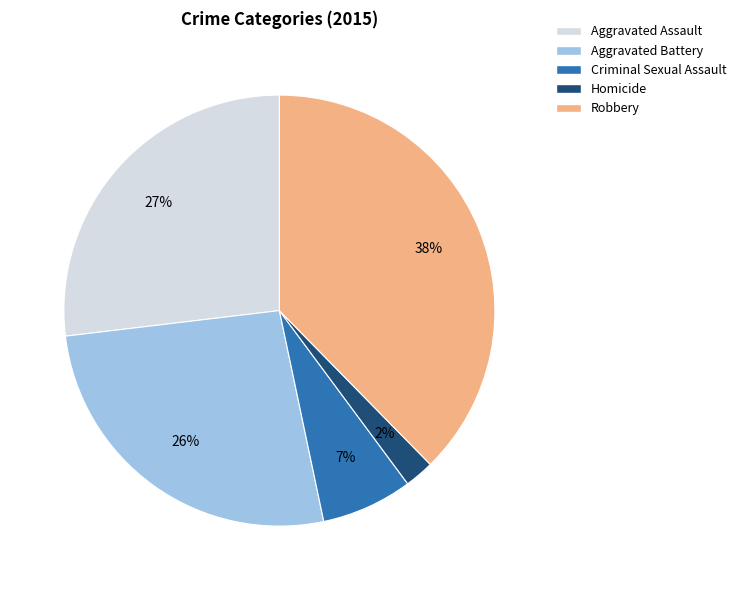

Is the sum of Homicide and Aggravated Battery greater than half?

No